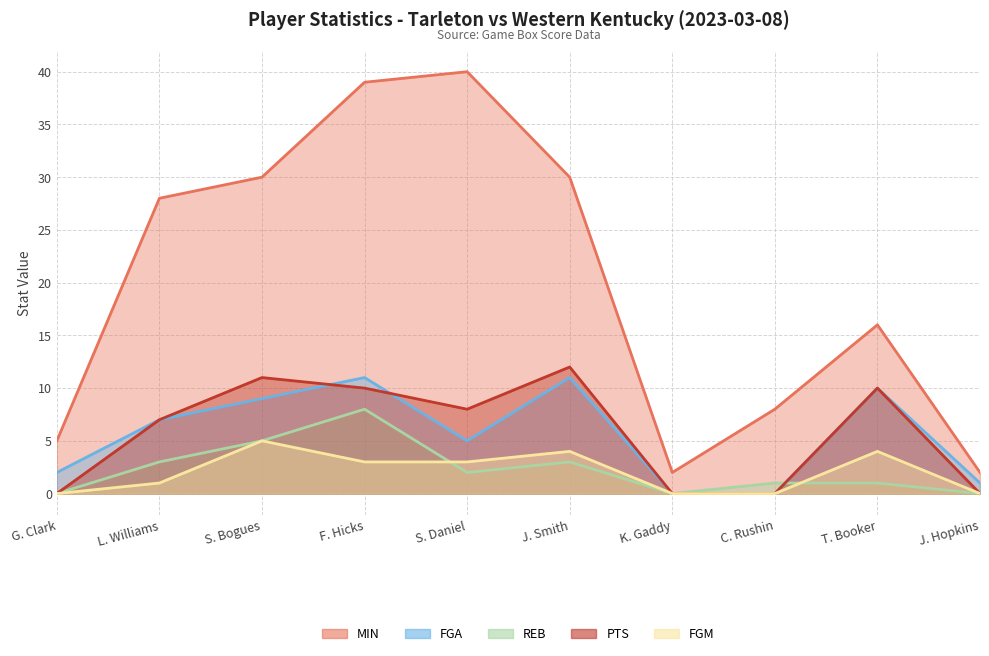

True or false: FGA has a value of 3 at S. Daniel.

False